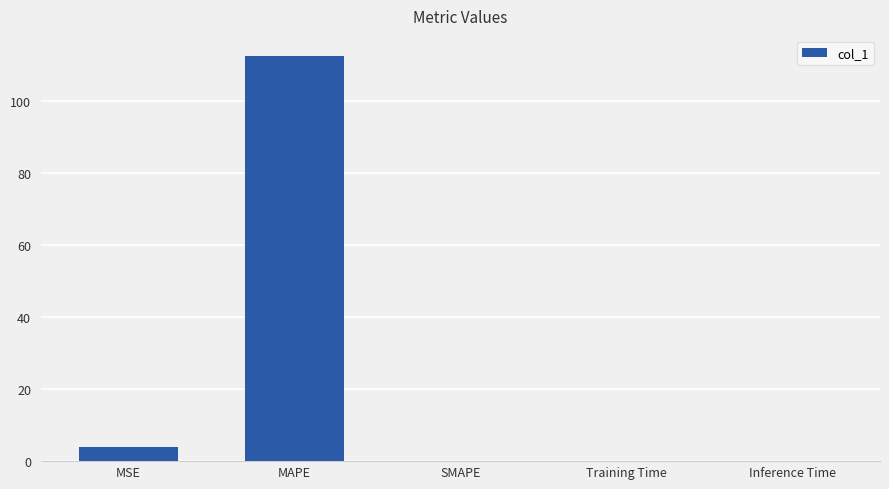

What is the ratio of the value at MAPE to the value at MSE?

28.9